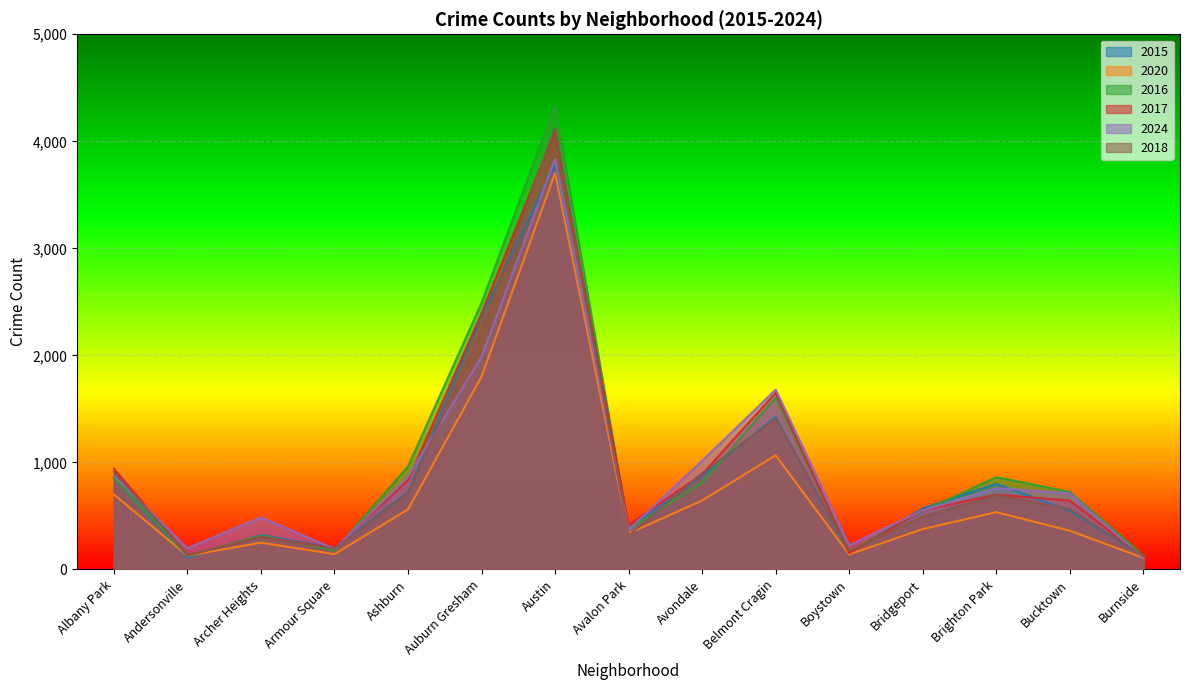

Reading left to right, what are all the values shown in this chart?

2015: 857	108	321	202	724	2365	3782	376	872	1424	155	570	799	549	125
2020: 700	128	250	143	561	1801	3704	335	644	1066	140	377	535	362	108
2016: 855	129	315	176	962	2490	4334	374	812	1605	168	543	862	724	131
2017: 941	132	303	200	833	2390	4094	415	889	1649	153	552	699	643	119
2024: 876	198	487	191	865	1986	3836	372	1014	1680	226	551	759	712	107
2018: 912	137	298	193	715	2238	4122	315	899	1408	176	492	694	566	125